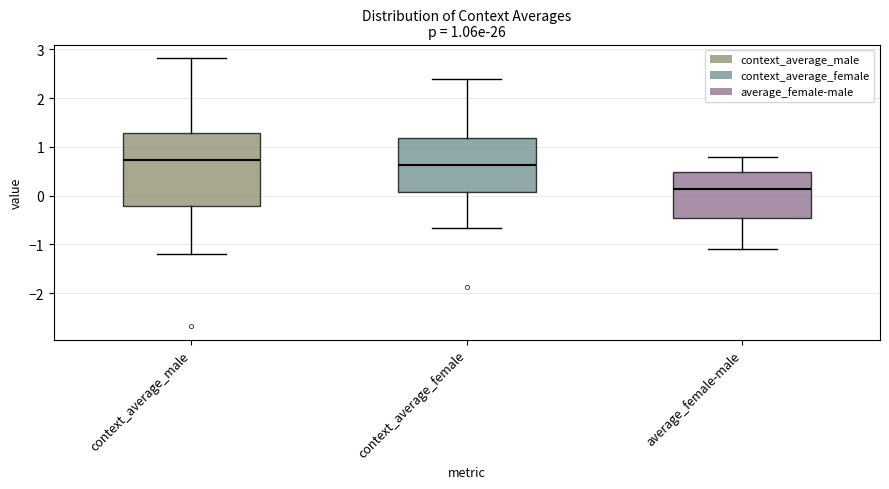

Which box has the lowest median line?

average_female-male